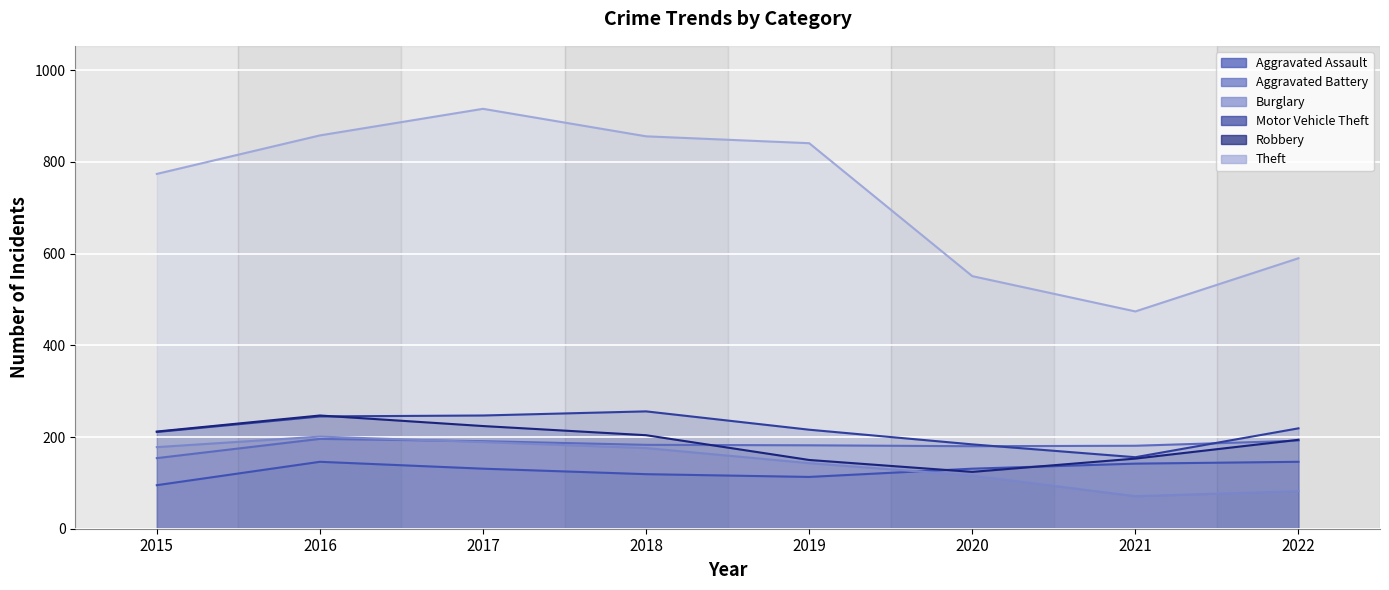

Which category has the lowest value in the Motor Vehicle Theft series?

2021